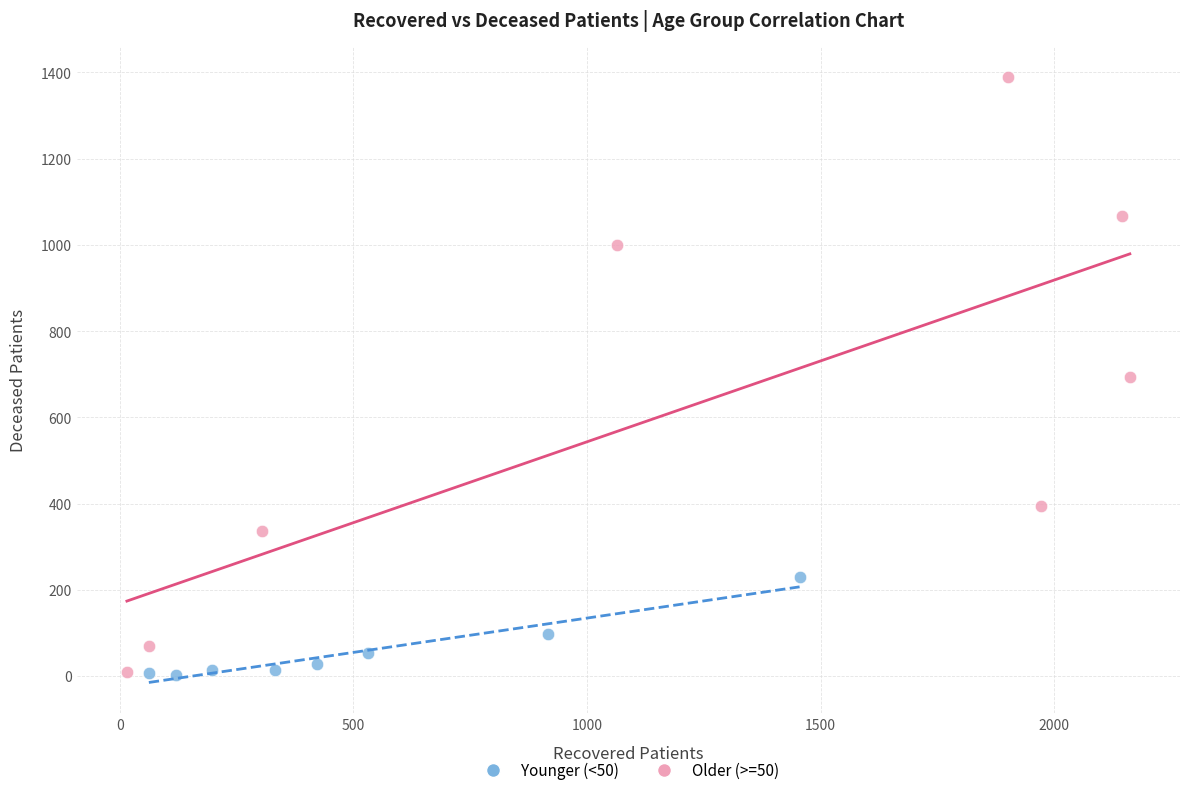

Which series reaches the maximum Y coordinate?

Older (>=50)